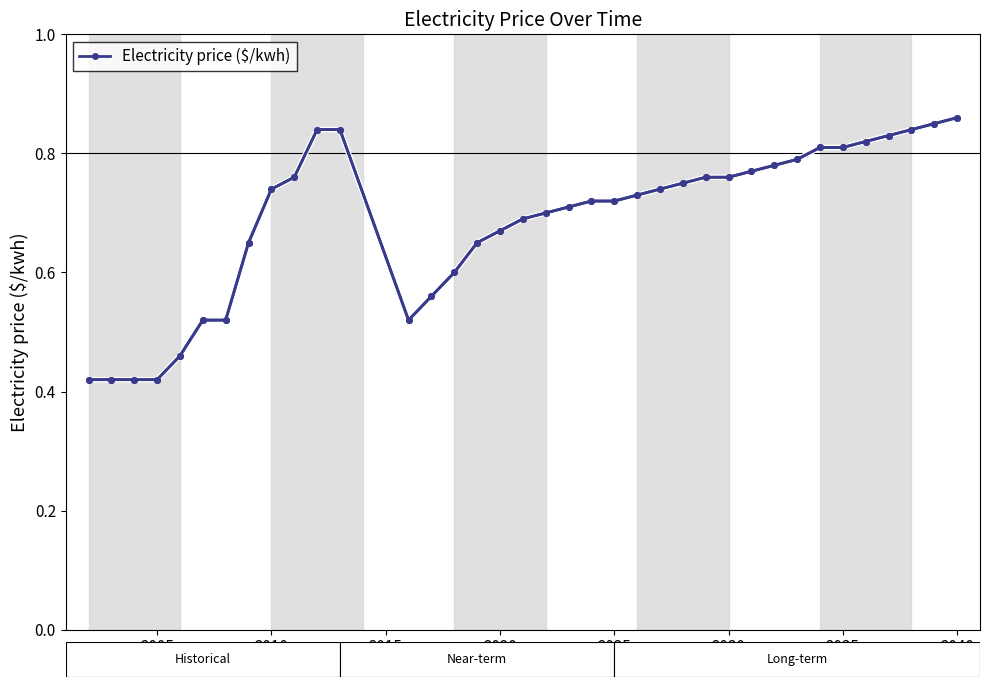

How many values are between 0 and 1?

37